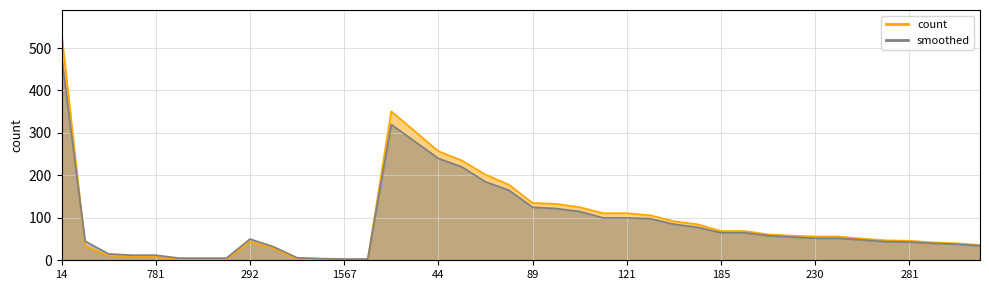

After their last crossing, which series has the higher values: count_line or smoothed_line?

count_line